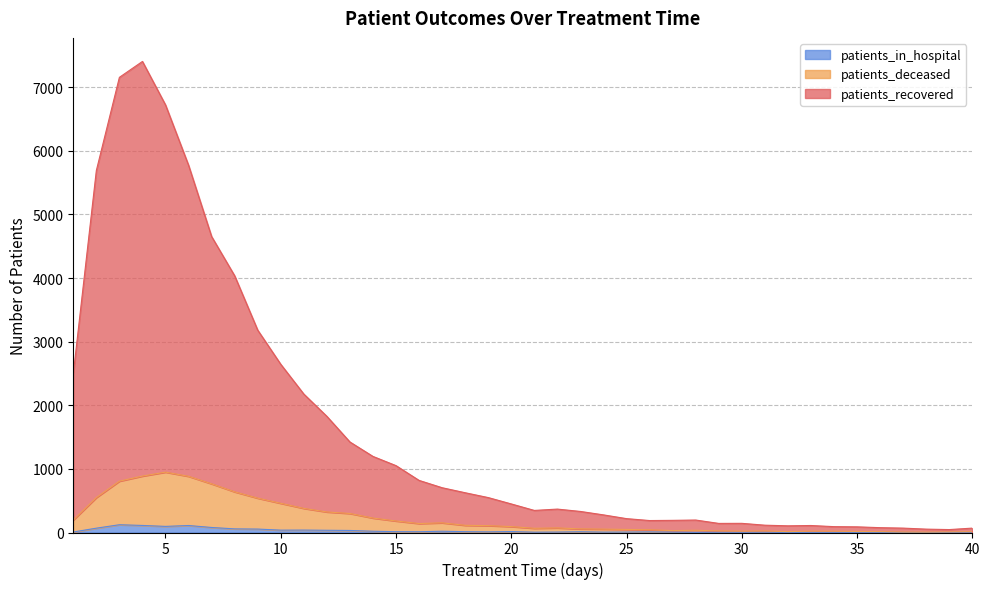

In patients_deceased, how many points are lower than both neighbors (excluding endpoints)?

6